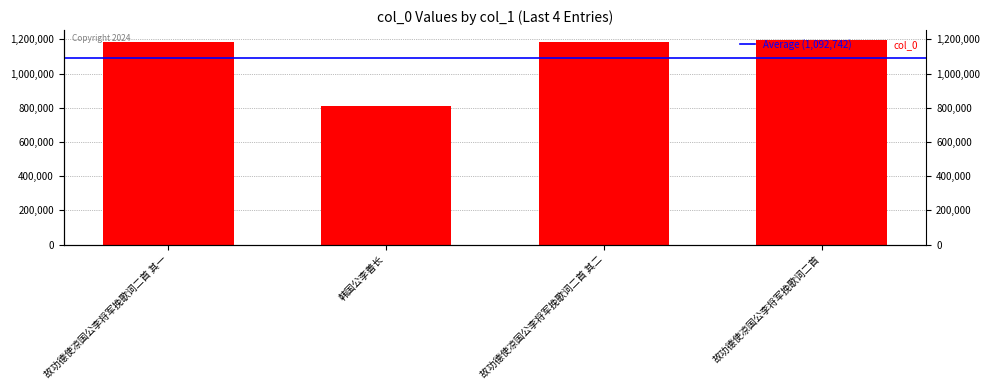

What is the change in value from 韩国公李善长 to 故功德使凉国公李将军挽歌词二首 其二?

+375120